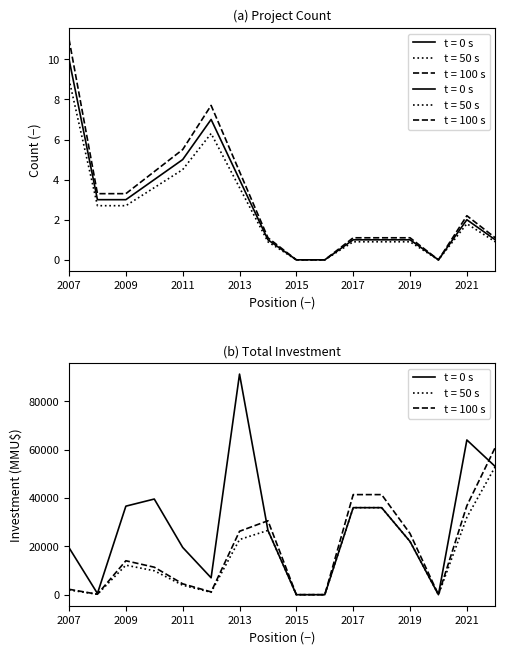

How many positive values does the Investment_mean series have?

13